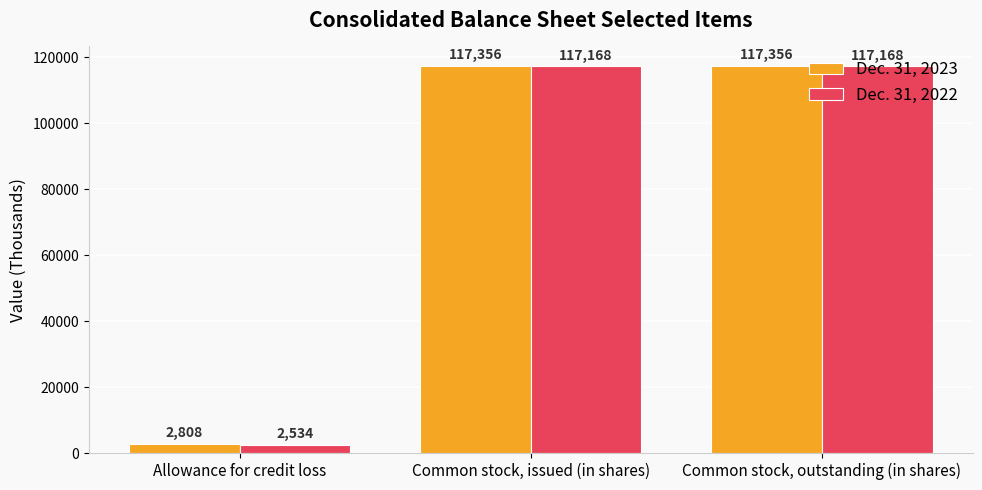

Reading left to right, what are all the values shown in this chart?

Dec. 31, 2023: 2808	117356	117356
Dec. 31, 2022: 2534	117168	117168